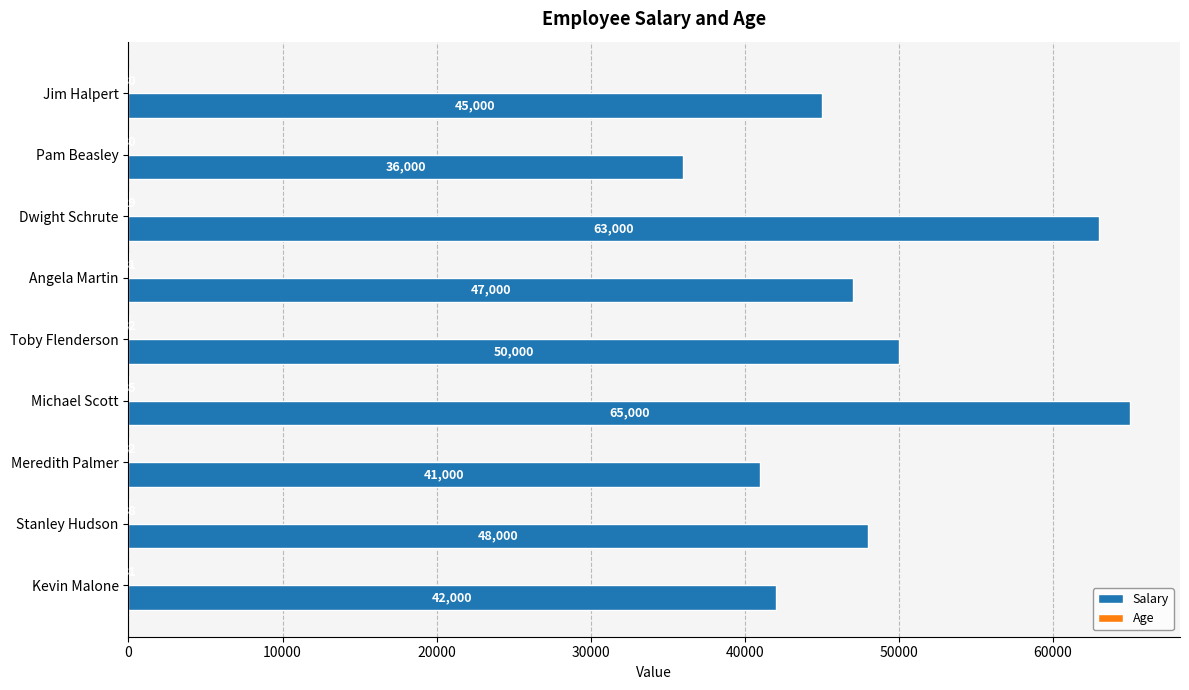

What is the highest value of the Salary series?

65000